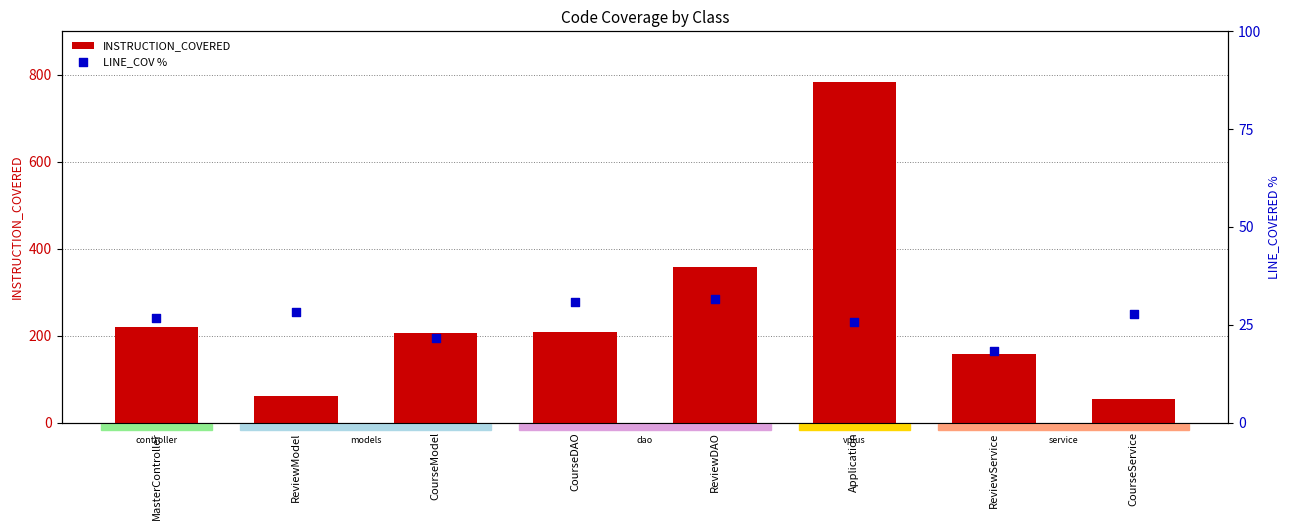

Which series has the largest total across all categories?

INSTRUCTION_COVERED